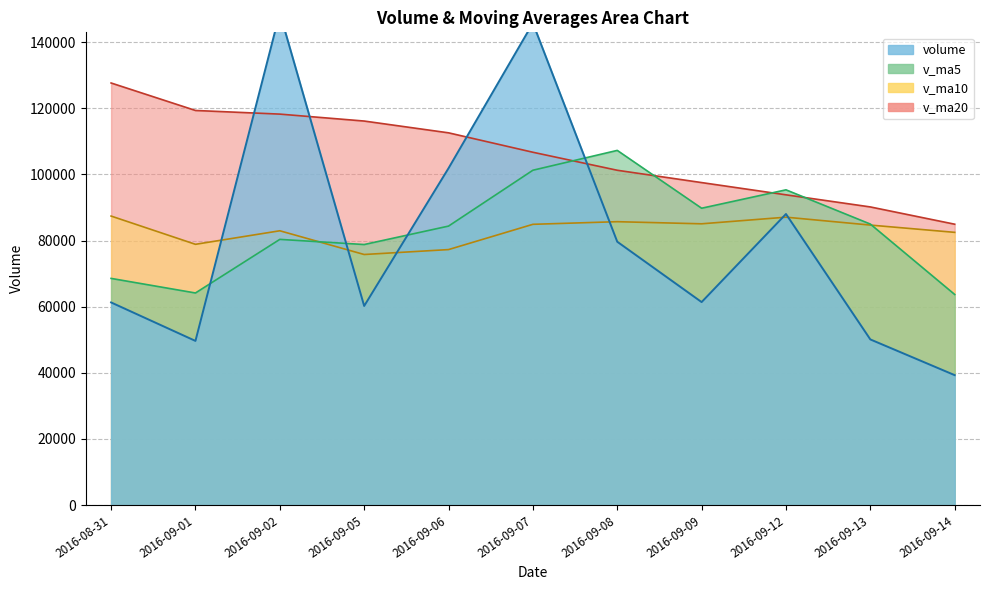

What is the total value across all series at 2016-09-09?

333743.0